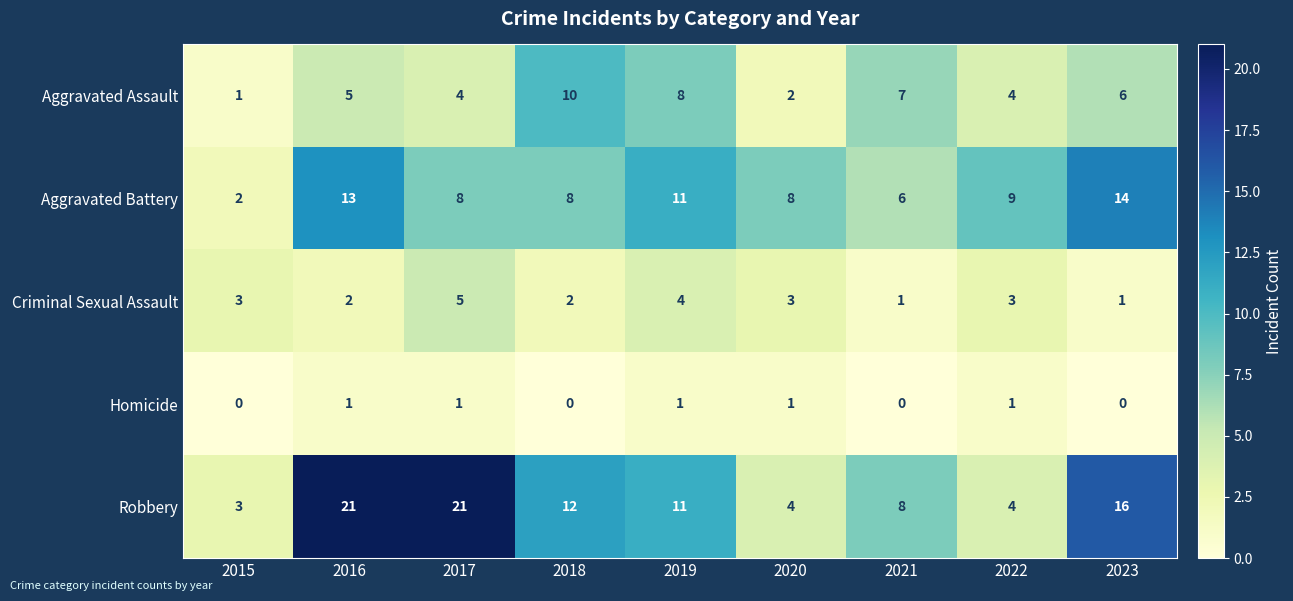

Rank the series by their maximum value, from lowest to highest.

Homicide, Criminal Sexual Assault, Aggravated Assault, Aggravated Battery, Robbery